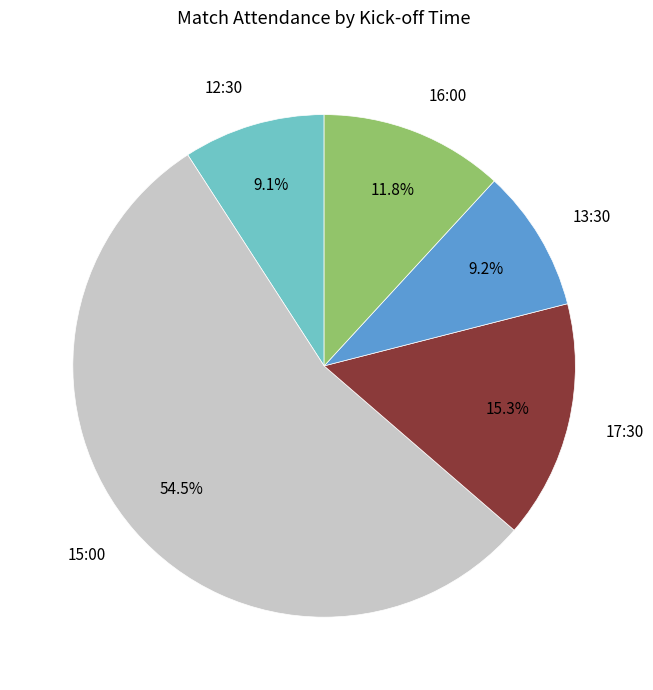

Is there any slice that represents more than half of the pie?

Yes